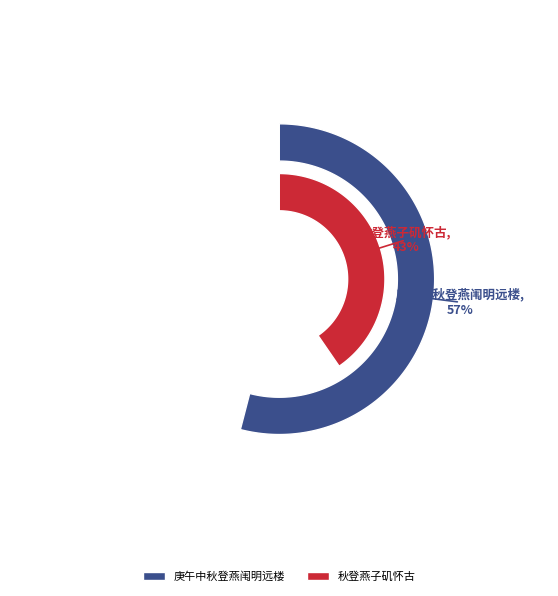

Which category has the smallest portion of the pie?

秋登燕子矶怀古